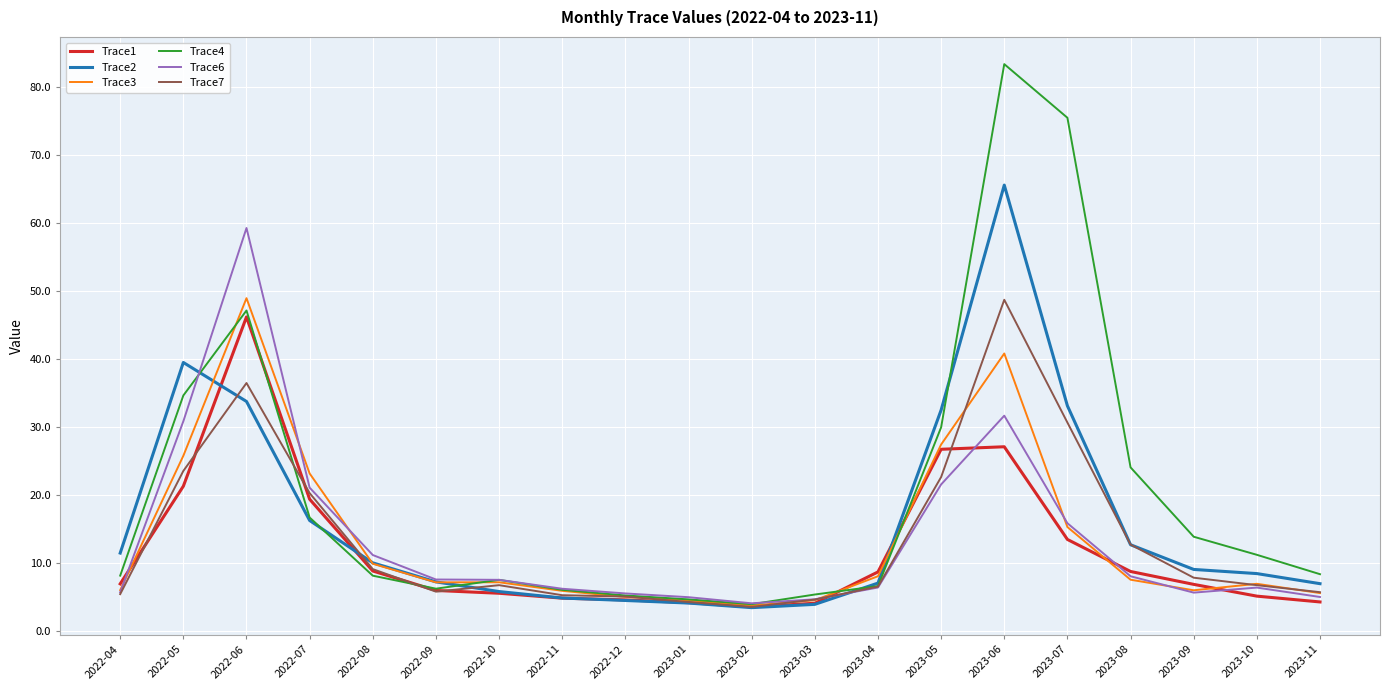

Does the chart display data point markers on the line(s)?

No